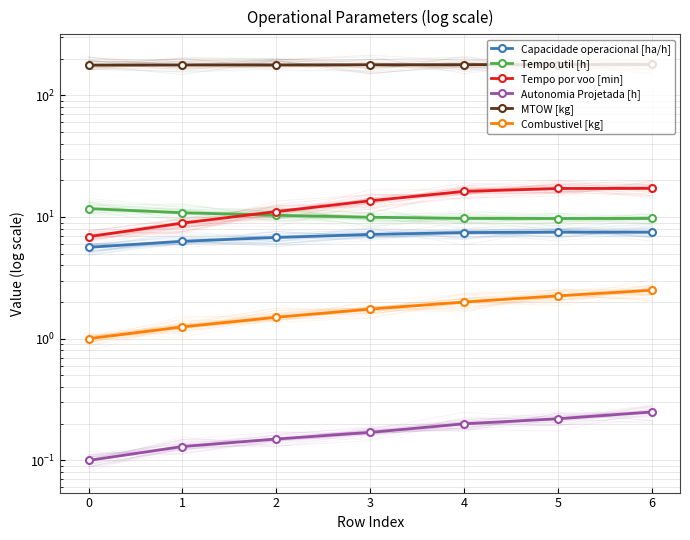

True or false: Tempo por voo [min] has more than 2 interior local peaks.

False